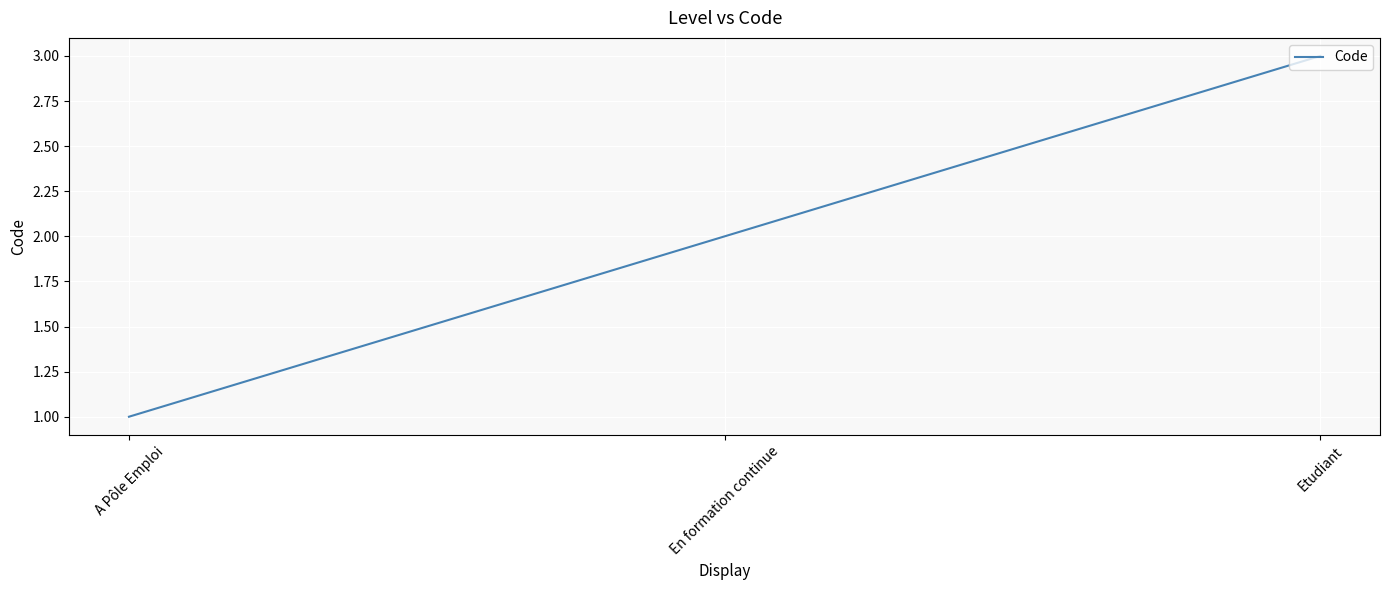

Approximately how many times larger is the value at En formation continue compared to A Pôle Emploi?

2.0